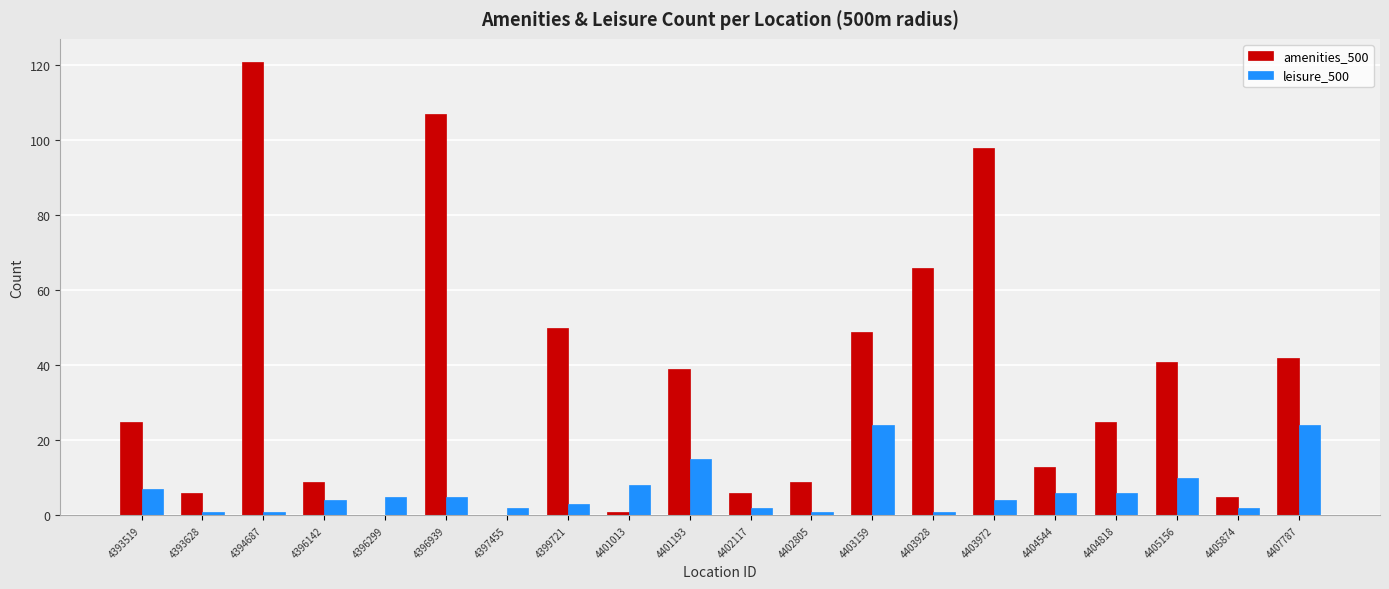

The value of leisure_500 at 4405156 is 6. True or false?

False